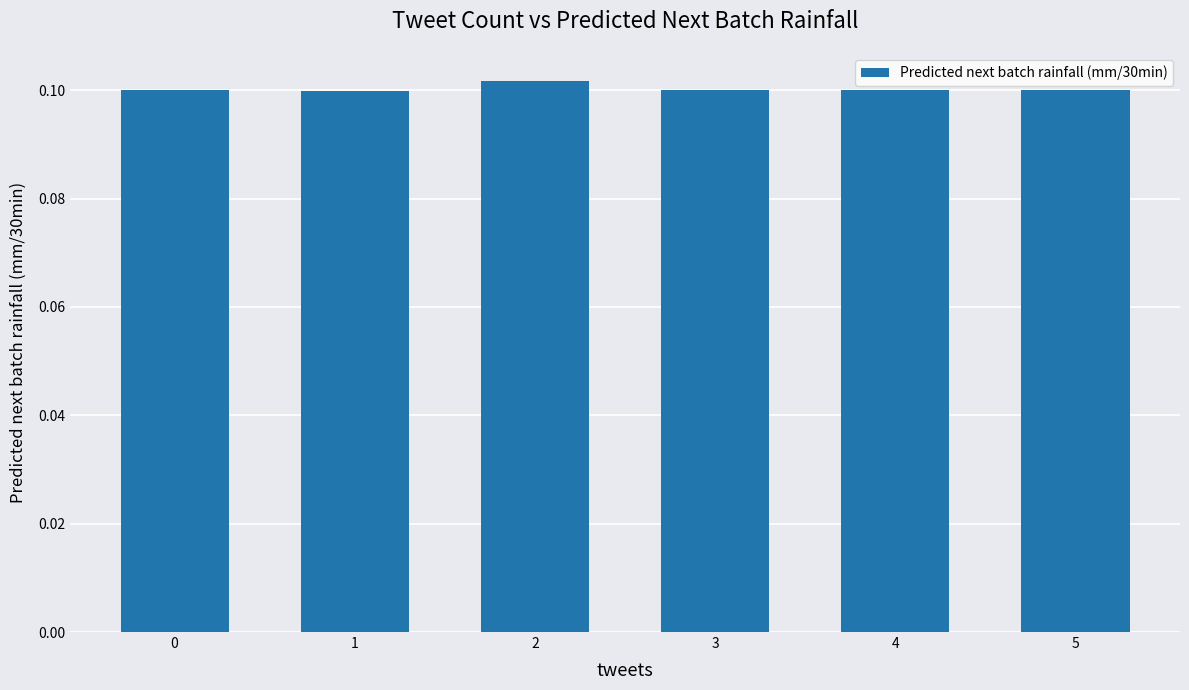

The value at 3 is 0.1. True or false?

True